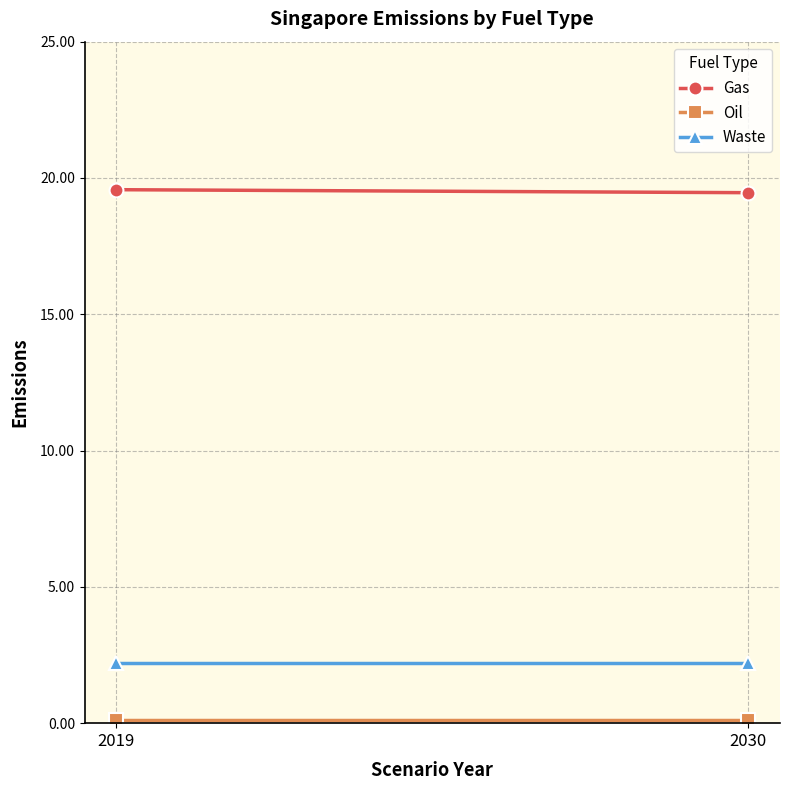

What is the value of the Oil point at the 2nd from the left?

0.1